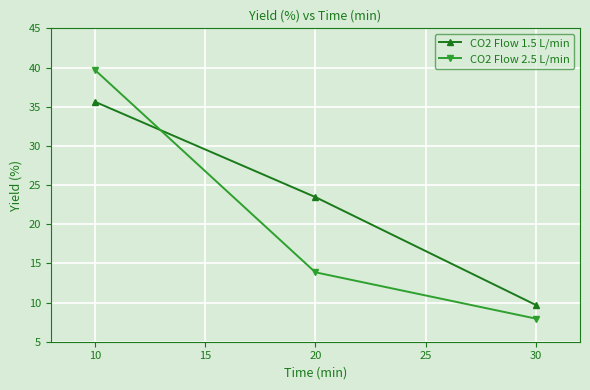

What is the total value across all series at 10?

75.3